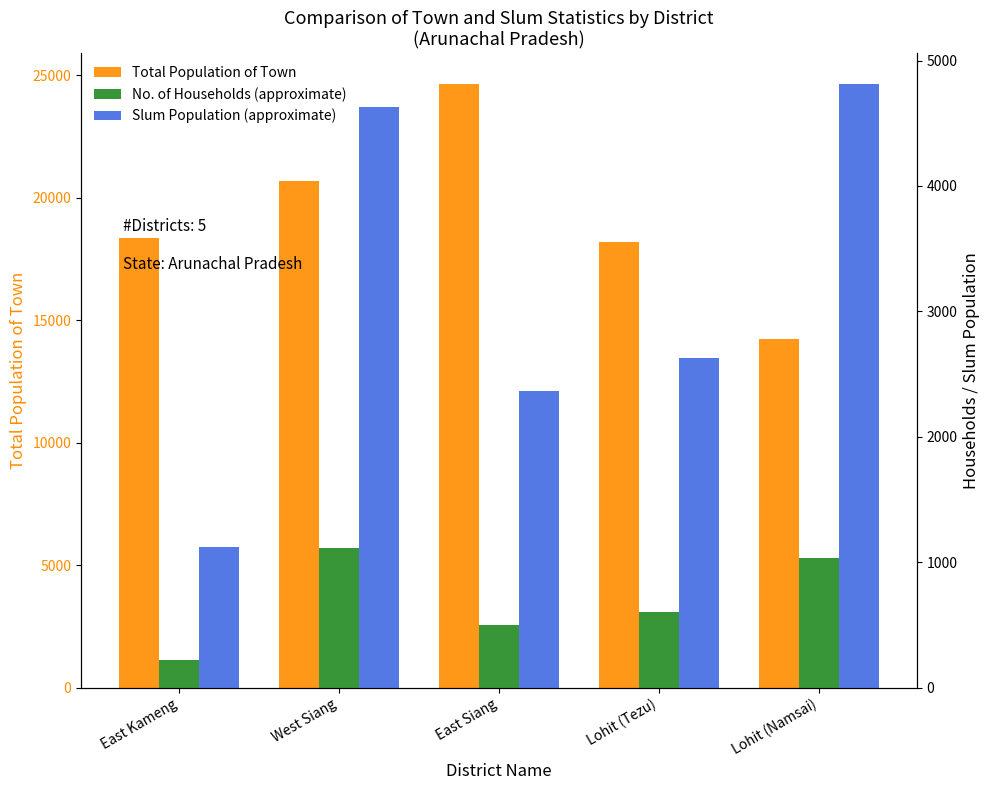

The value of No. of Households (approximate) at West Siang is 657. True or false?

False